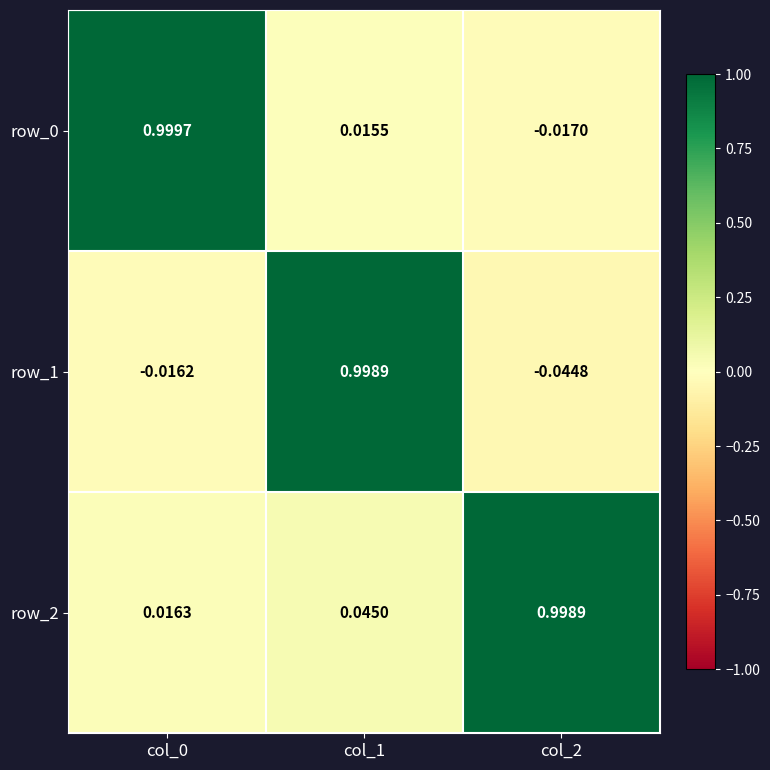

What is the average value of the row_2 series?

0.4